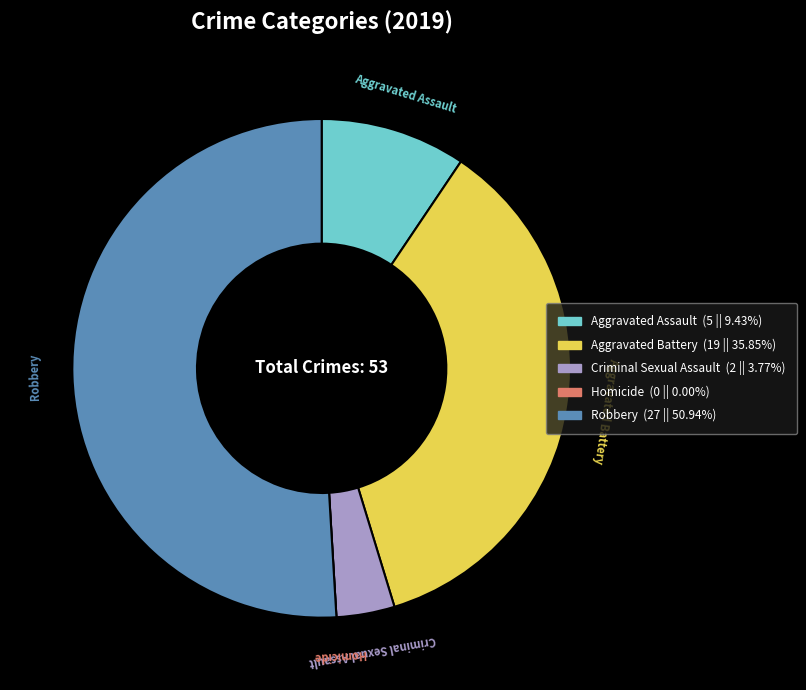

Which slice represents more than half of the pie?

Robbery